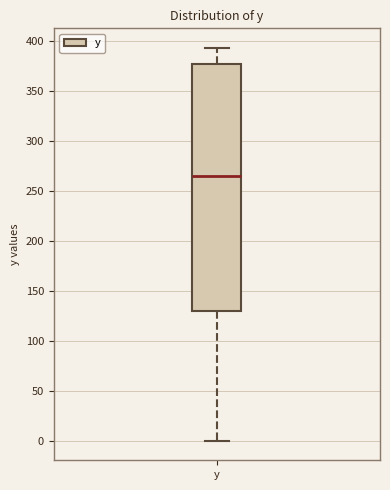

Where does the median line of the box for y sit on the y-axis? The values are not printed on the chart, so give them approximately, as read against the axis.

265